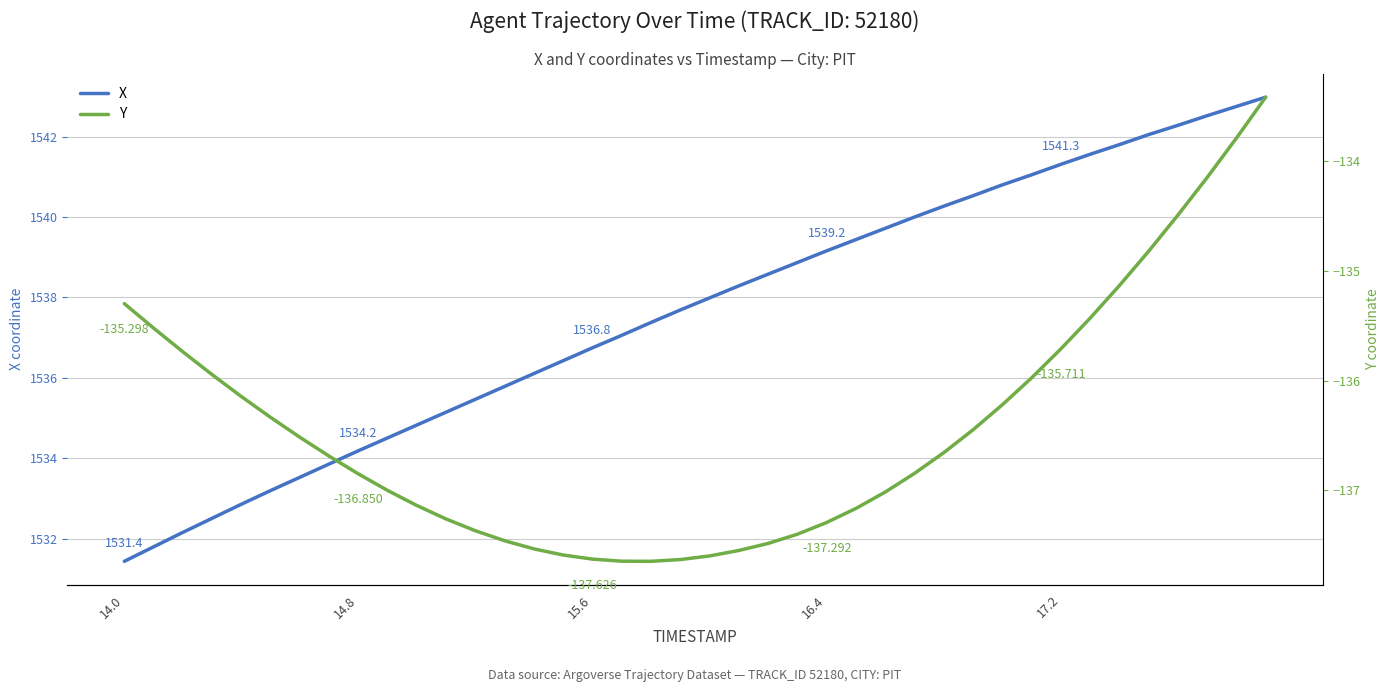

How many values in the X series exceed 1537?

23